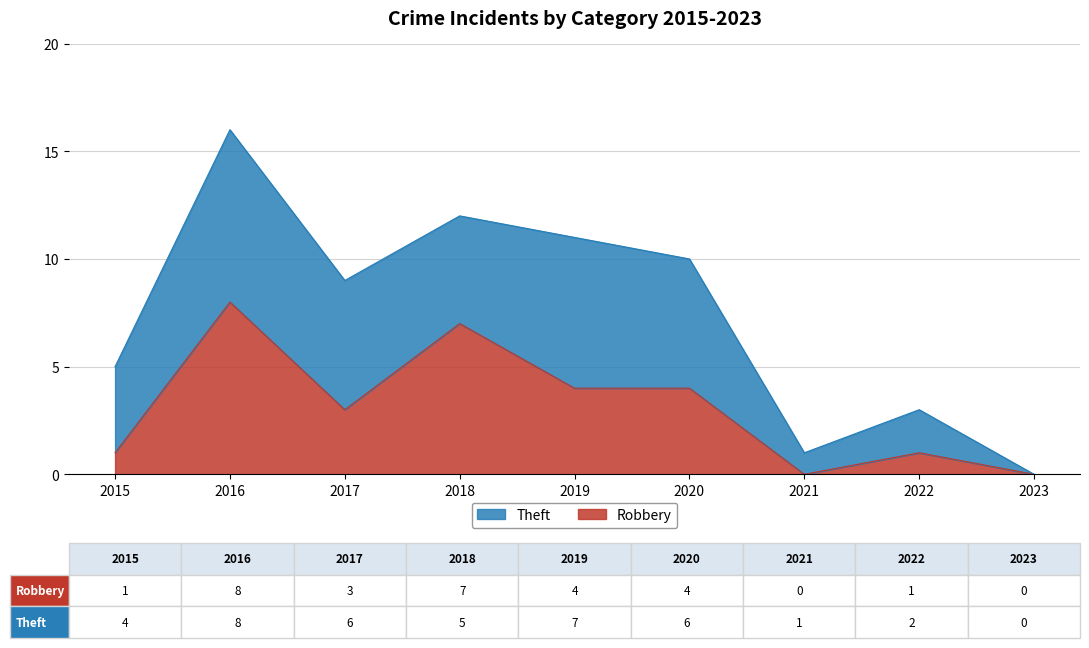

Where is the first local maximum?

2016